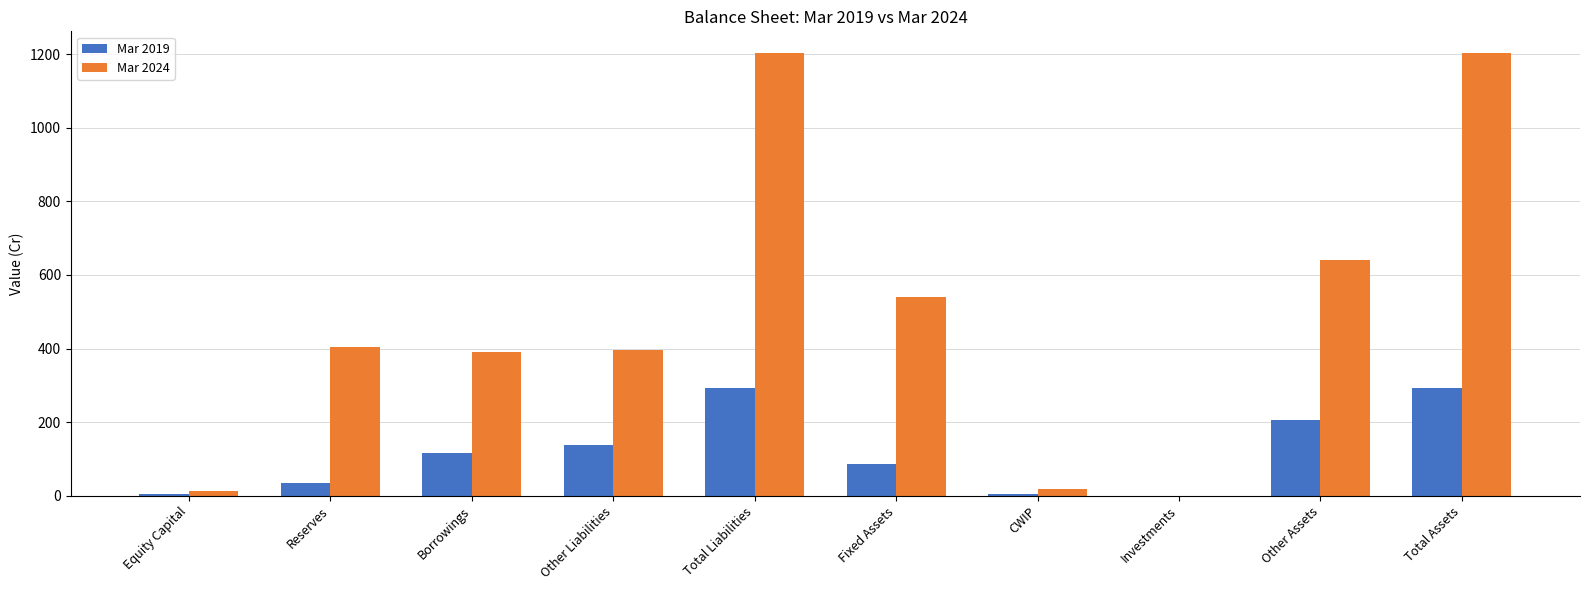

Which series changed the most between Investments and Total Assets?

Mar 2024